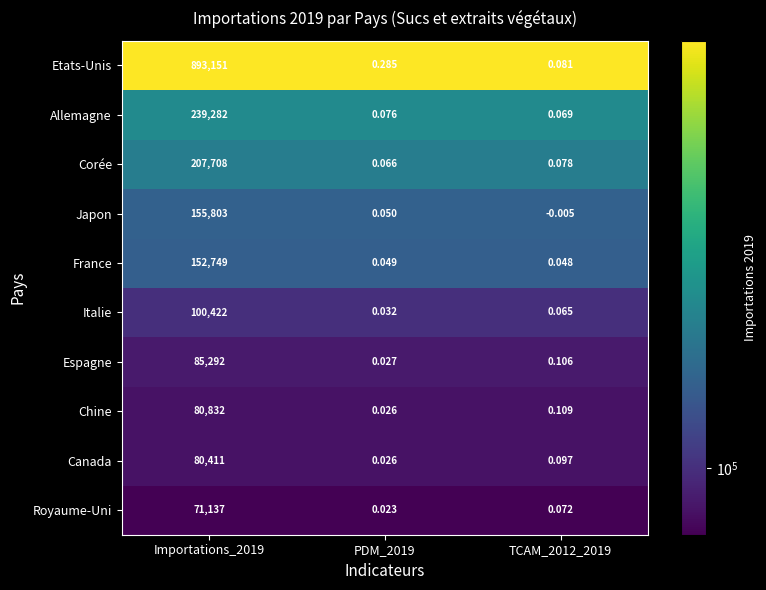

How many categories are shown in the chart?

3